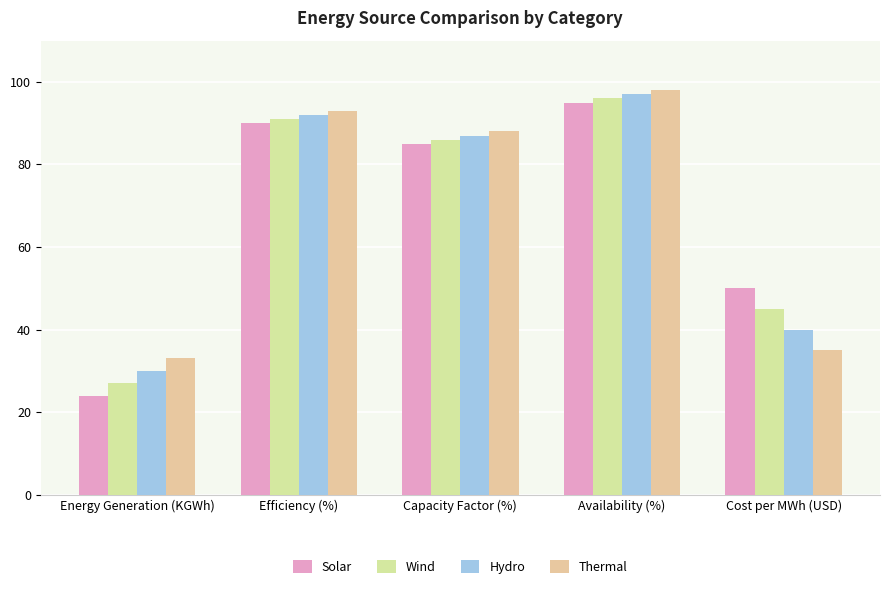

At how many categories does at least one series exceed 59?

3